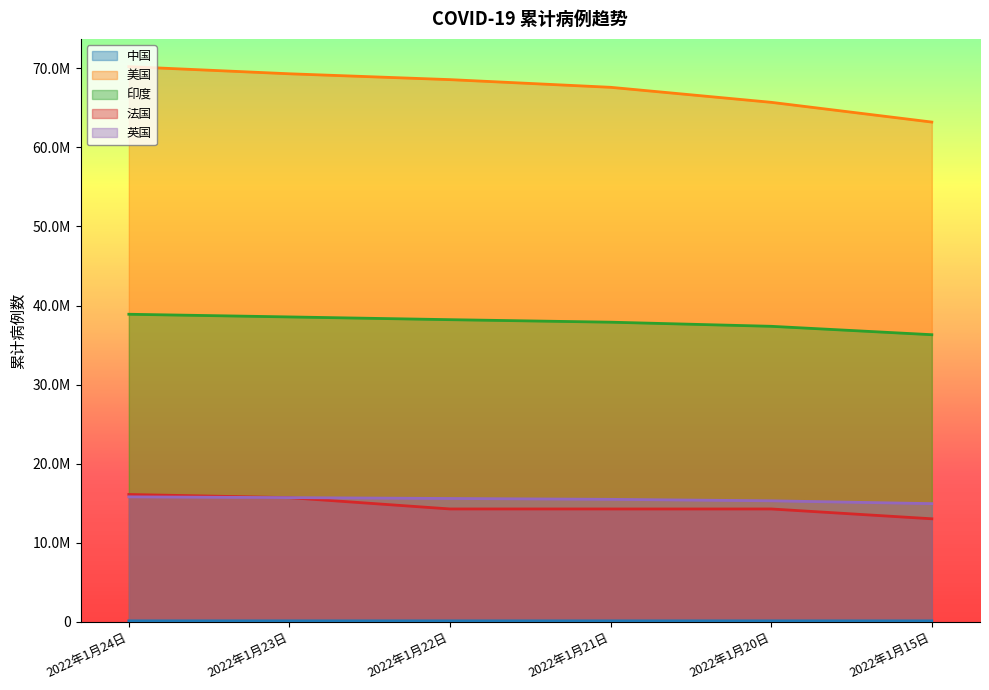

What is the total value across all series at 2022年1月20日?

132816764